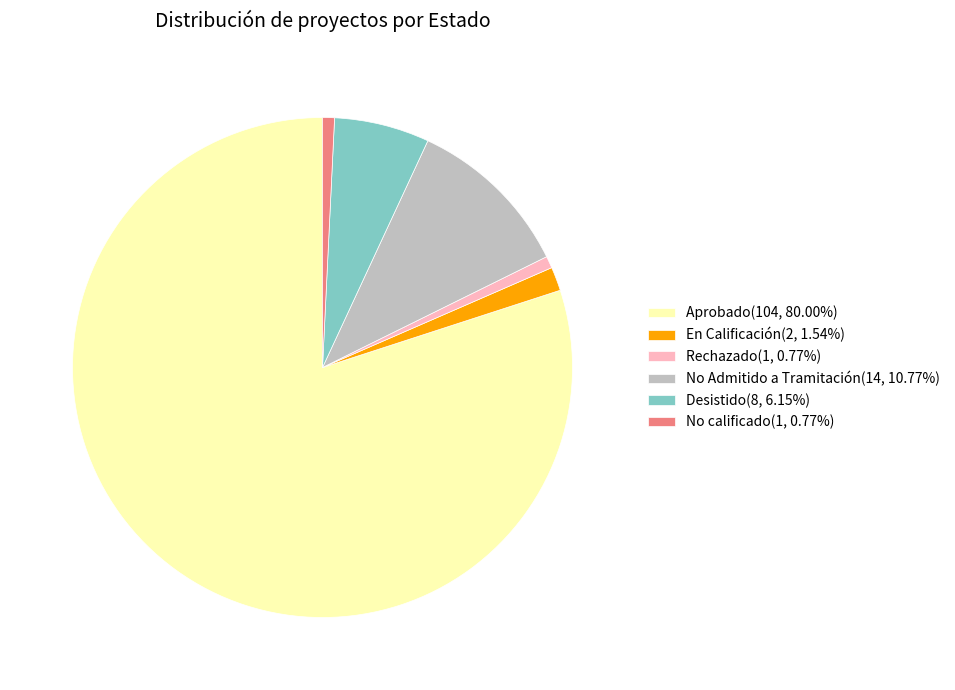

Which slice represents more than half of the pie?

Aprobado